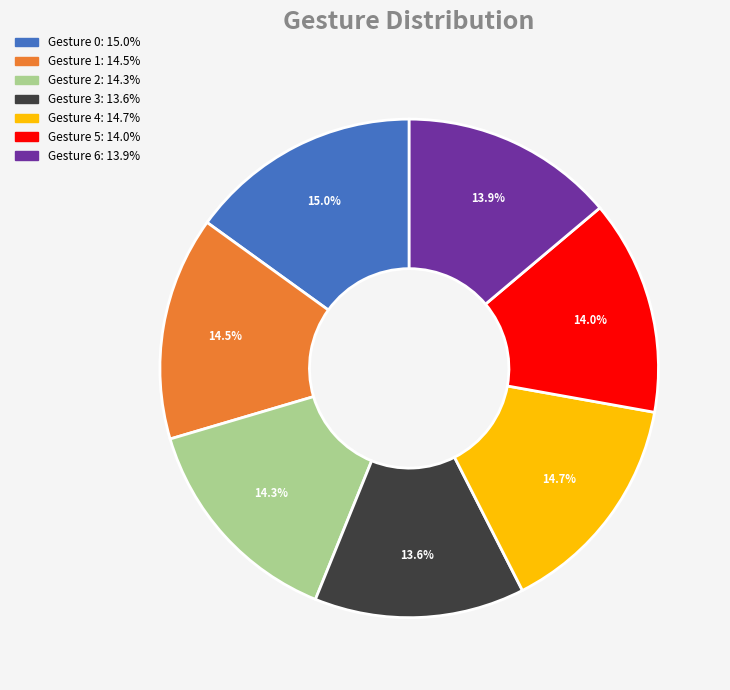

To the nearest percent, what is the average slice percentage?

14%